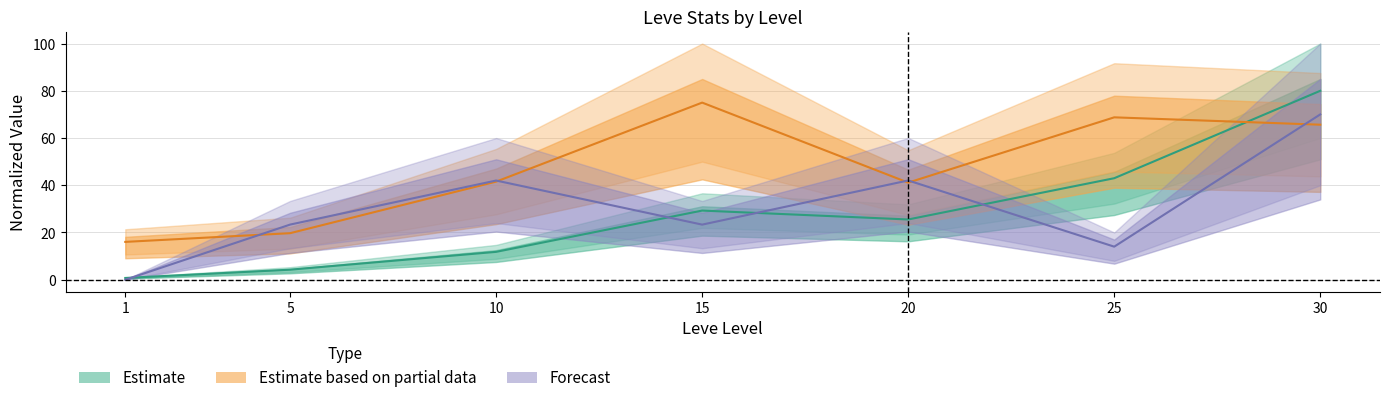

Reading right to left, list all the values displayed in this chart.

Leve EXP: 80.0	43.0	25.5	29.3	11.8	4.3	0.7
Leve Gil: 65.6	68.8	41.1	75.0	41.5	19.7	16.0
LevePriceHQ: 70.0	14.0	42.0	23.3	42.0	23.3	0.0